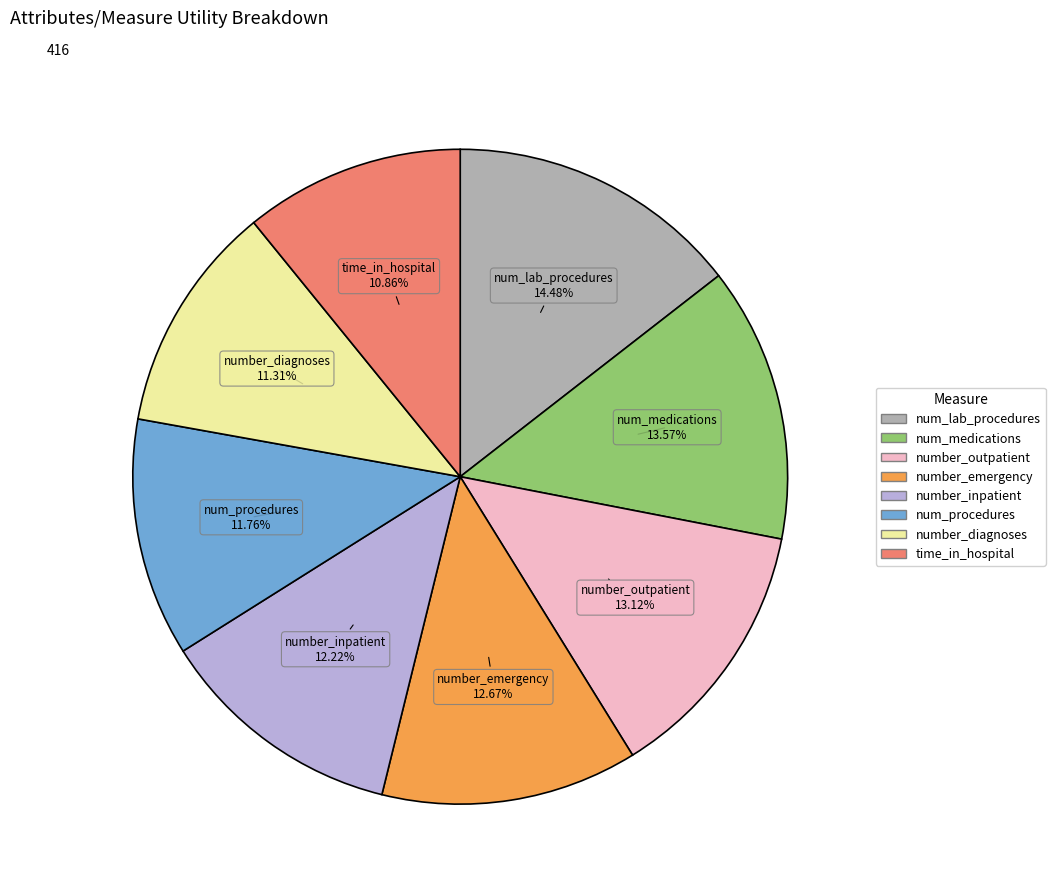

Does any single category account for the majority?

No